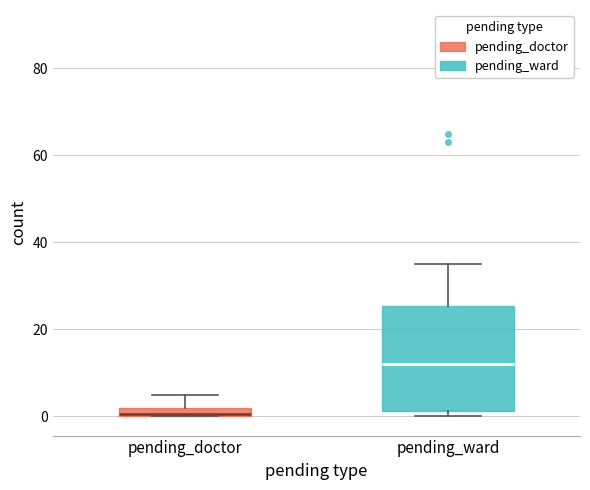

Where does the median line of the box for pending_ward sit on the y-axis? The values are not printed on the chart, so give them approximately, as read against the axis.

12